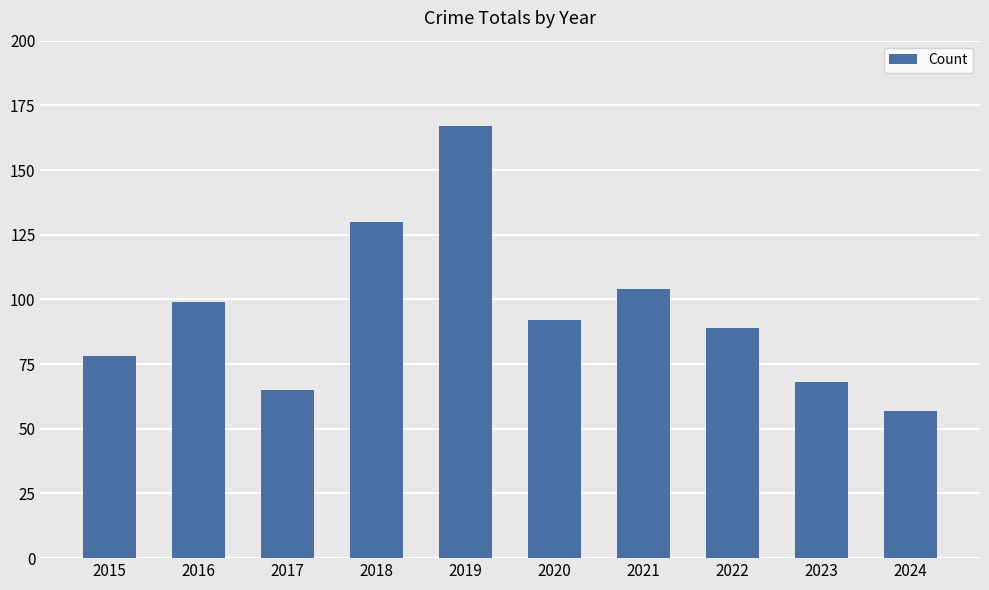

What is the difference between the values at 2024 and 2023?

11